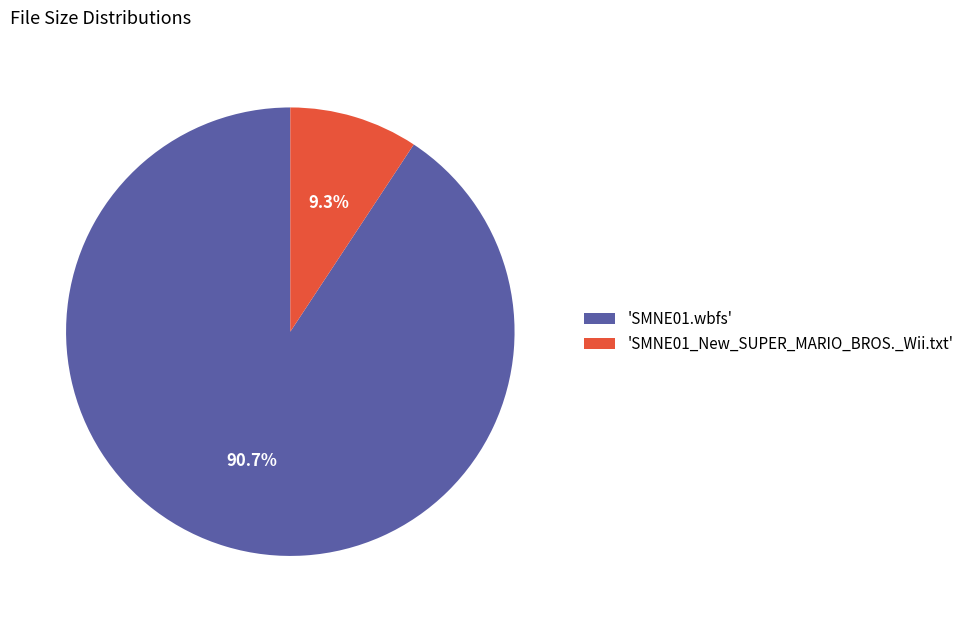

What is the largest slice in the pie chart?

'SMNE01.wbfs'